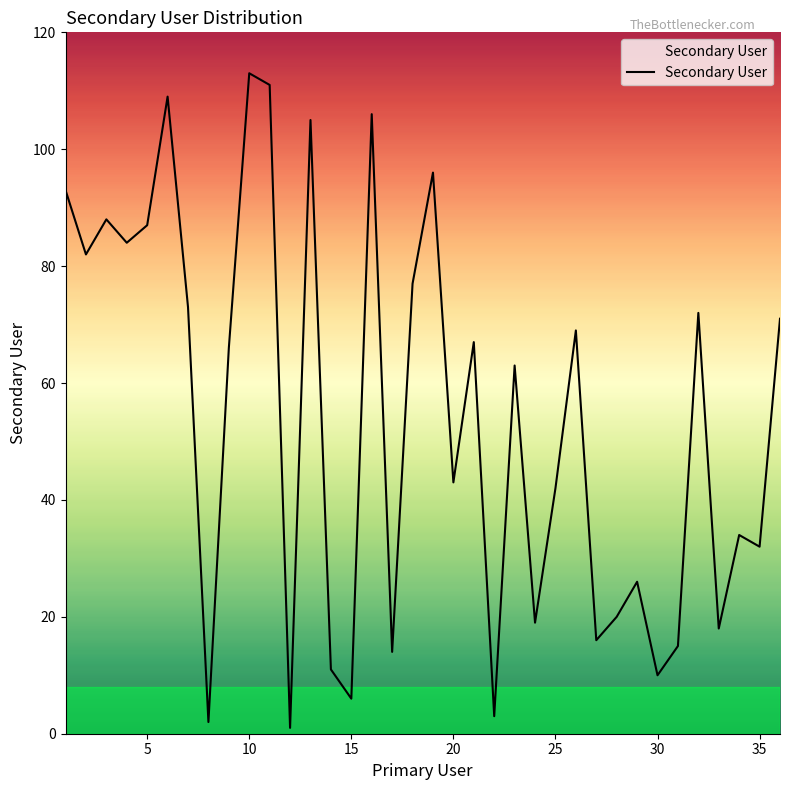

What is the average value?

54